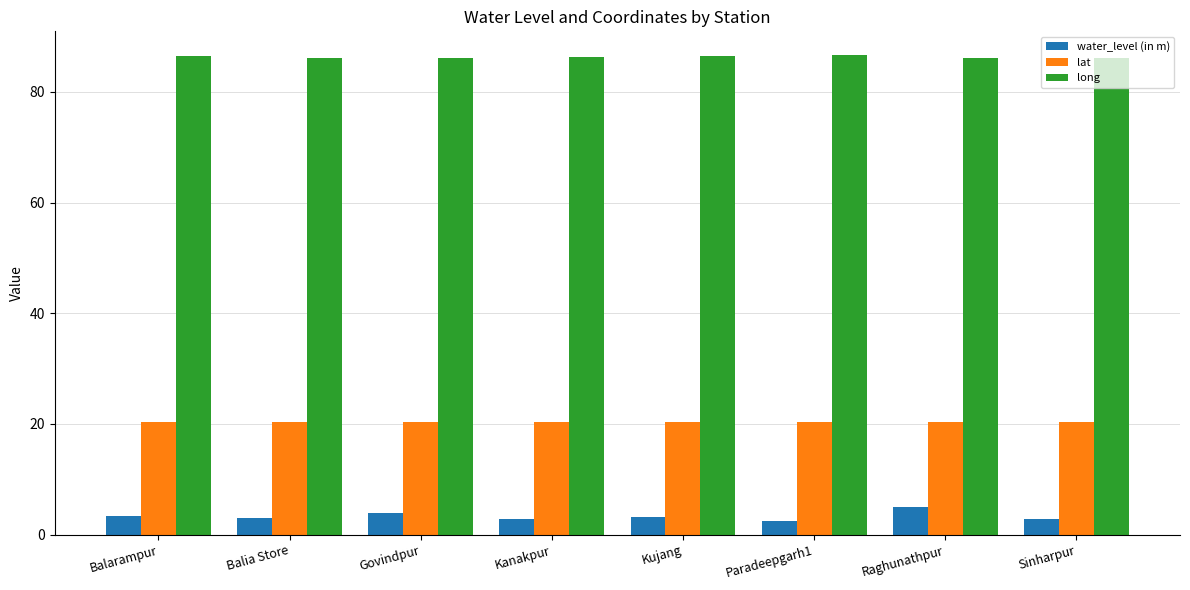

What is the difference between the highest and lowest values at Balia Store?

83.0